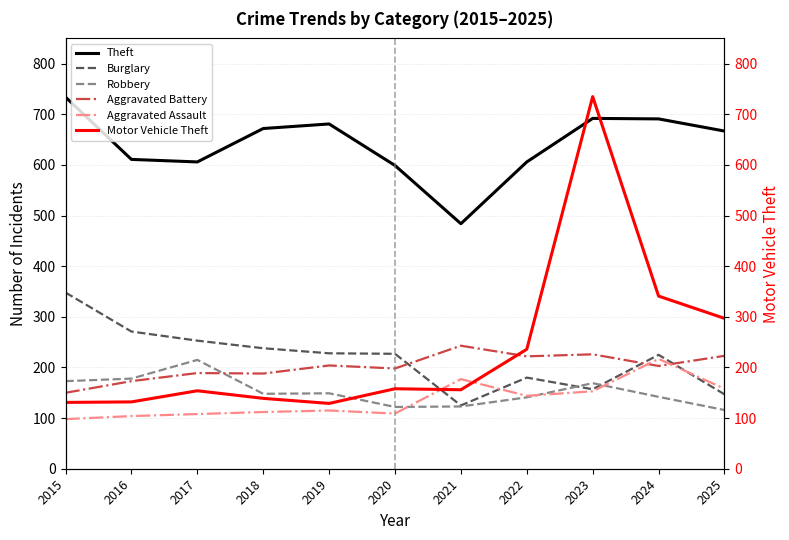

What is the value of the Burglary point at the 2nd from the left?

271